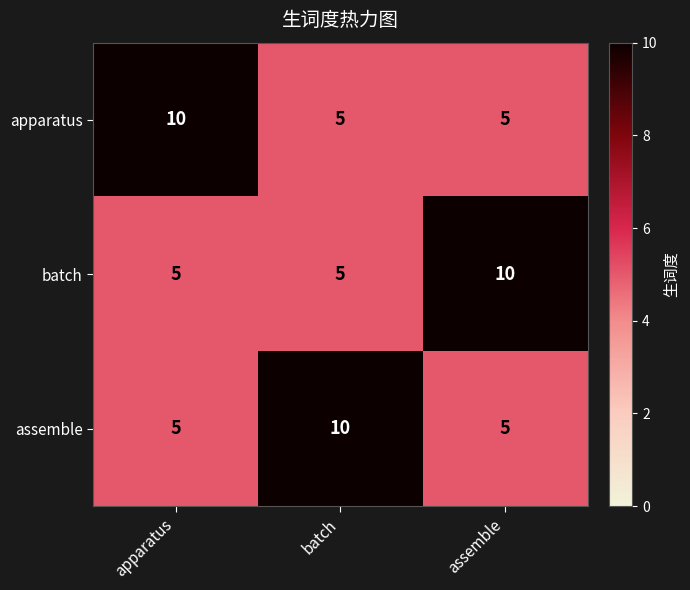

Reading right to left, extract all data points from this chart.

apparatus: 5	5	10
batch: 10	5	5
assemble: 5	10	5